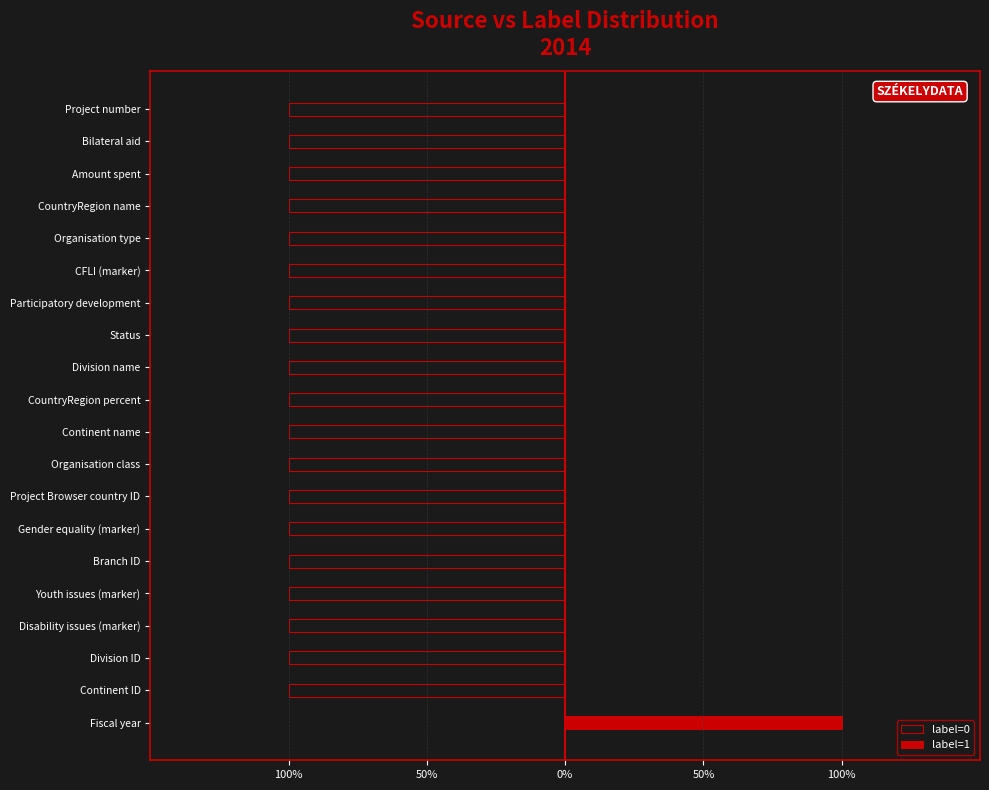

Reading left to right, what are all the values shown in this chart?

label=0: 0	-1	-1	-1	-1	-1	-1	-1	-1	-1	-1	-1	-1	-1	-1	-1	-1	-1	-1	-1
label=1: 1	0	0	0	0	0	0	0	0	0	0	0	0	0	0	0	0	0	0	0